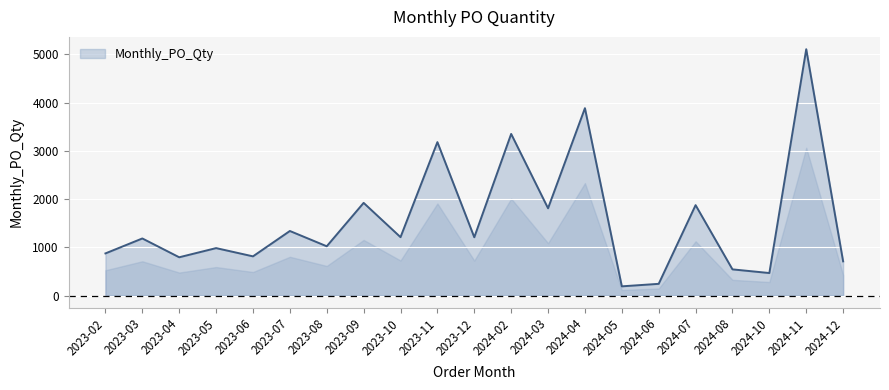

What is the difference between the maximum and minimum values?

4918